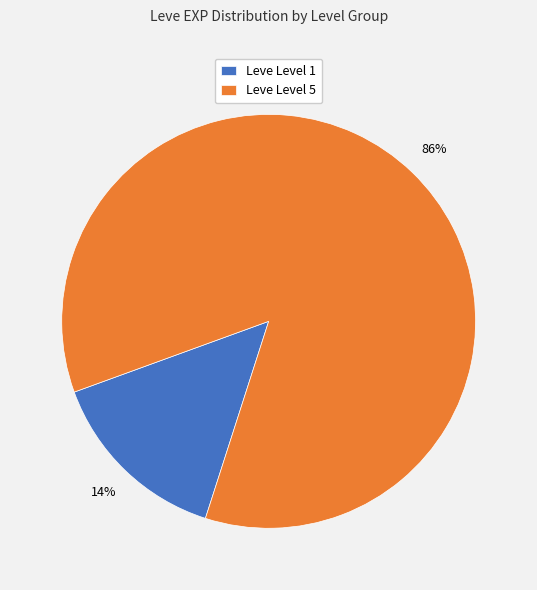

To the nearest percent, what is the average slice percentage?

50%